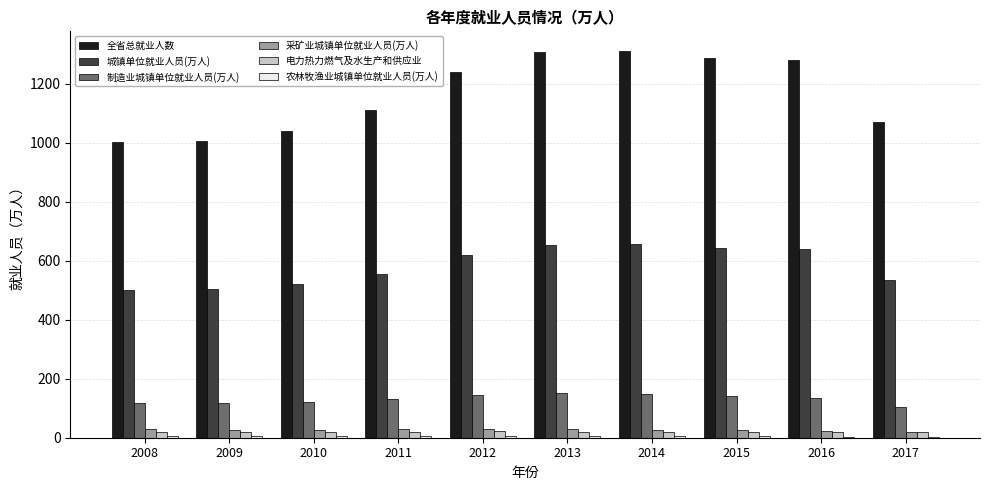

Is the value of 全省总就业人数 at 2013 greater than the value of 制造业城镇单位就业人员(万人) at 2010?

Yes